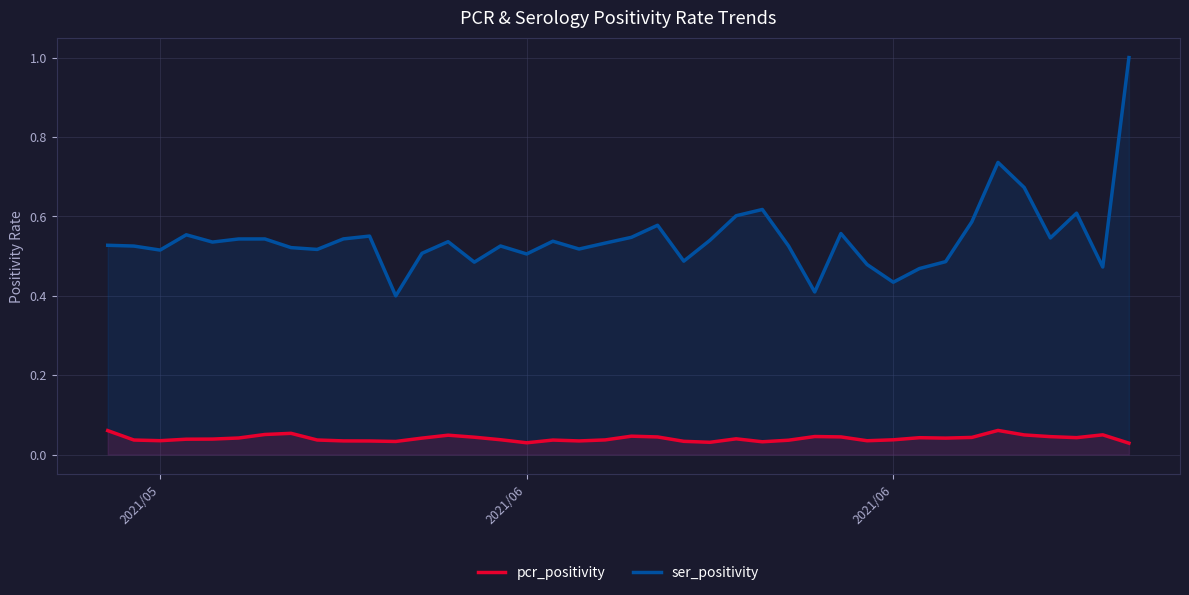

True or false: ser_positivity and pcr_positivity intersect in this chart.

False